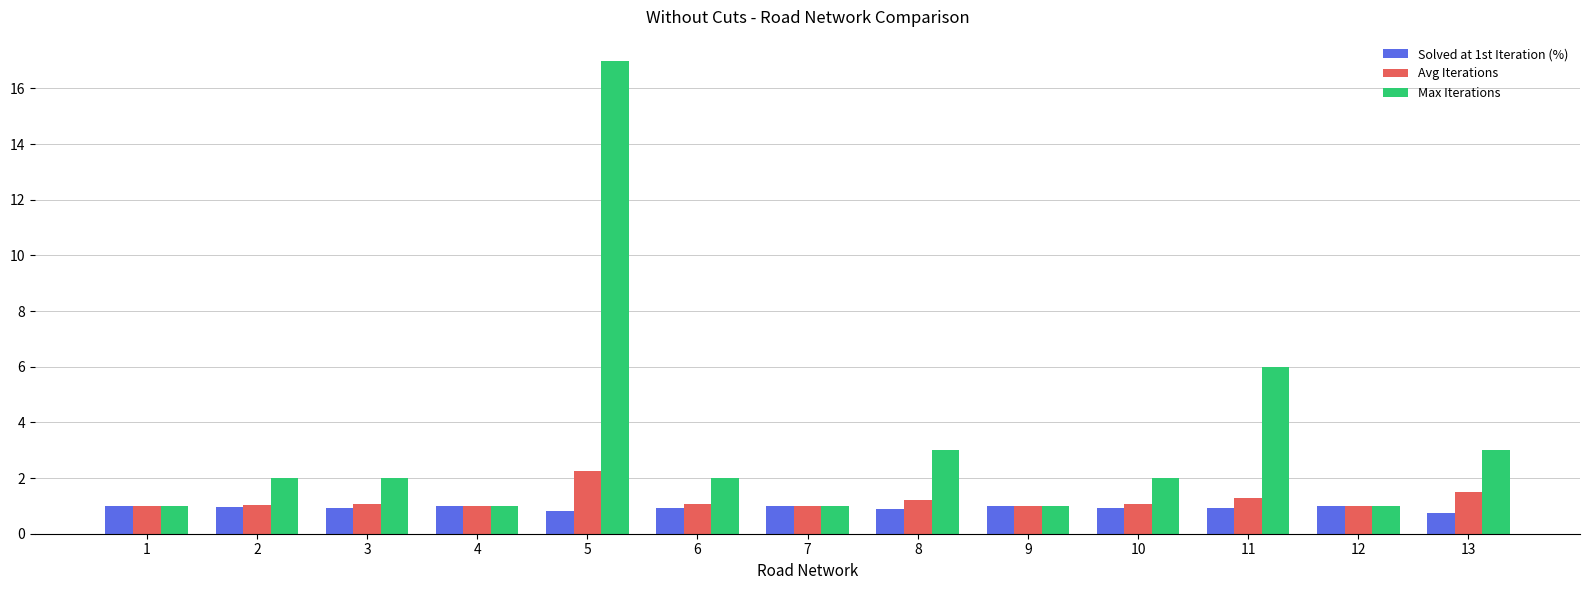

Count the number of data series in this chart.

3